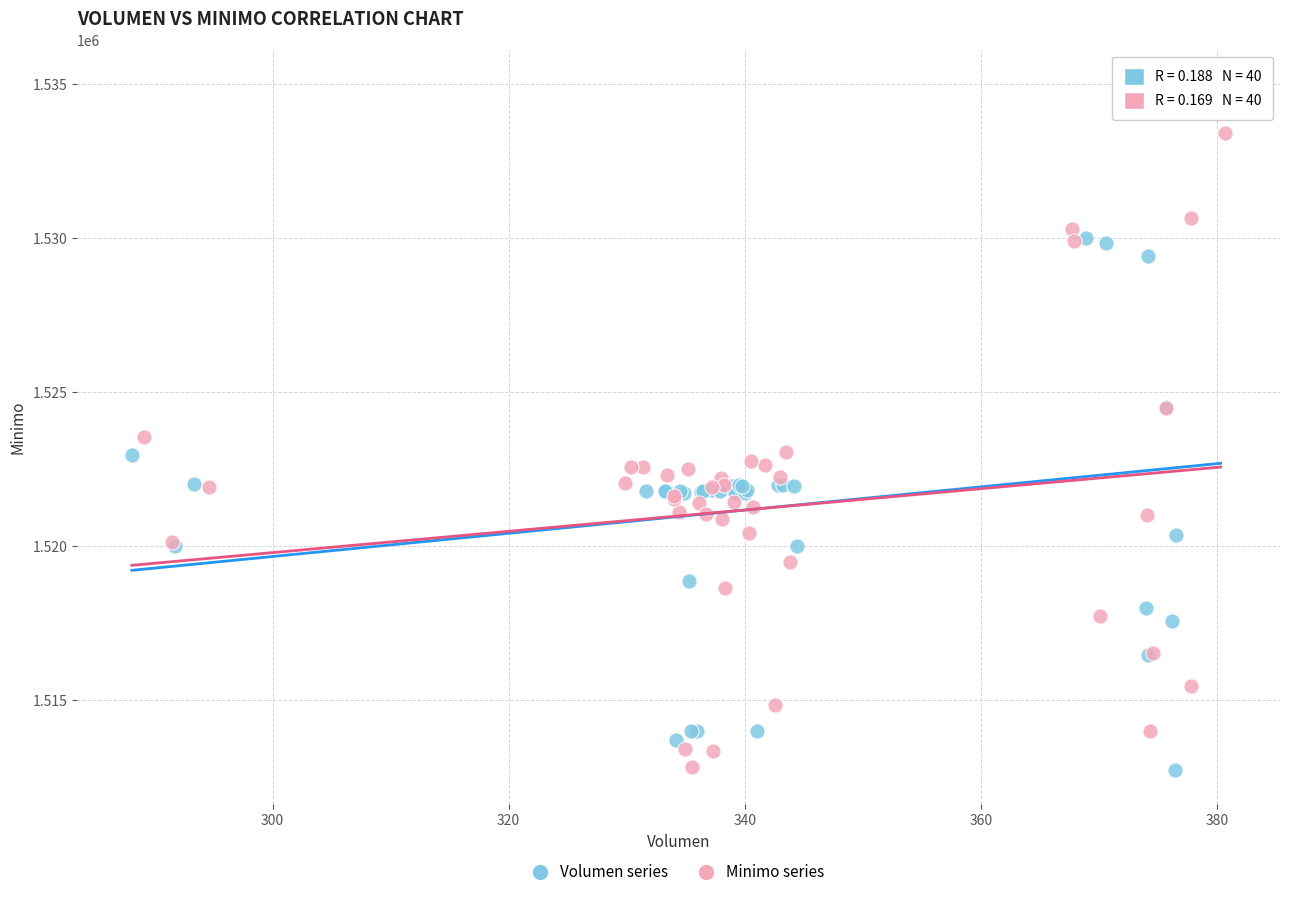

Which series contains the highest Y value?

Volumen series